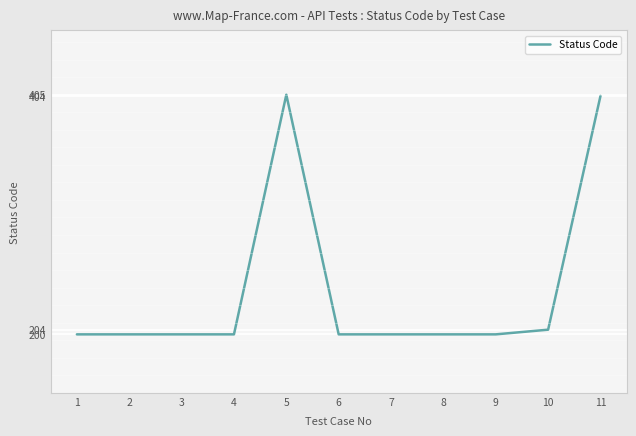

The value at 1 is 275. True or false?

False